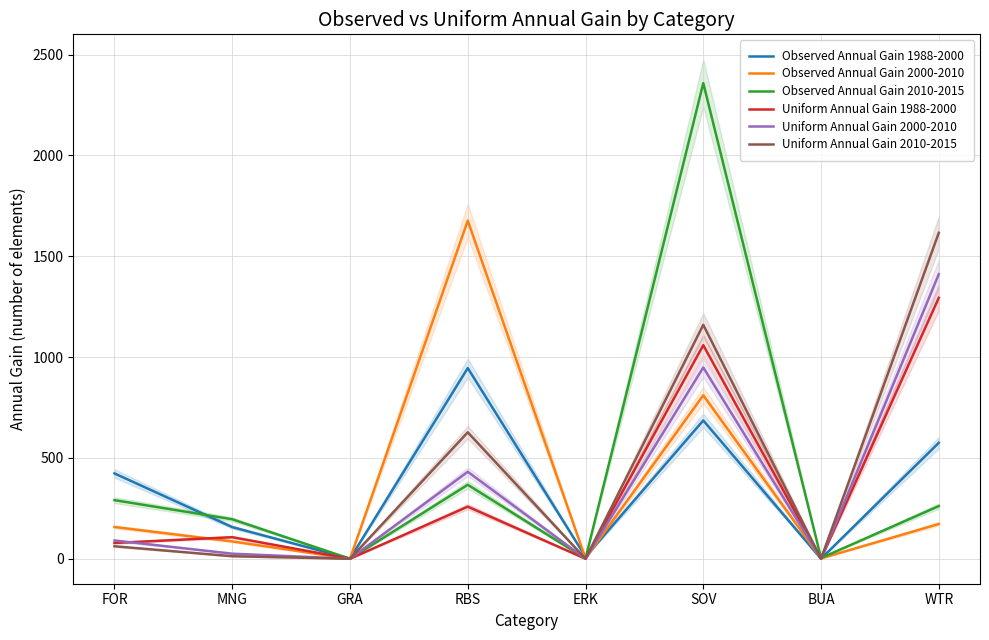

What is the sum of all Uniform Annual Gain 2000-2010 values?

2906.6